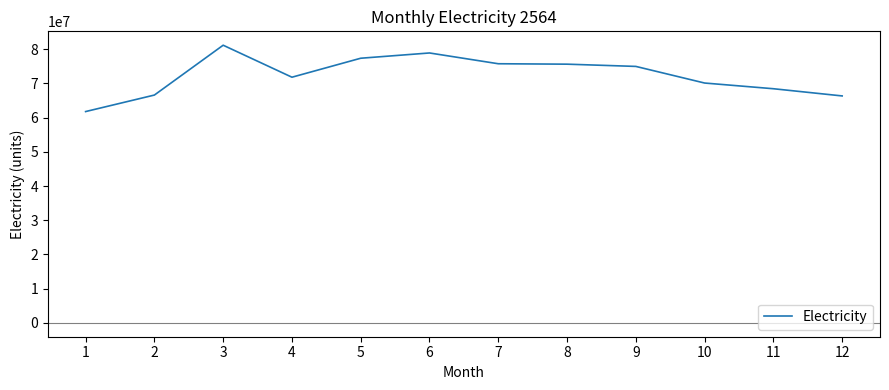

The chart shows a value of 14177011 at 11. True or false?

False